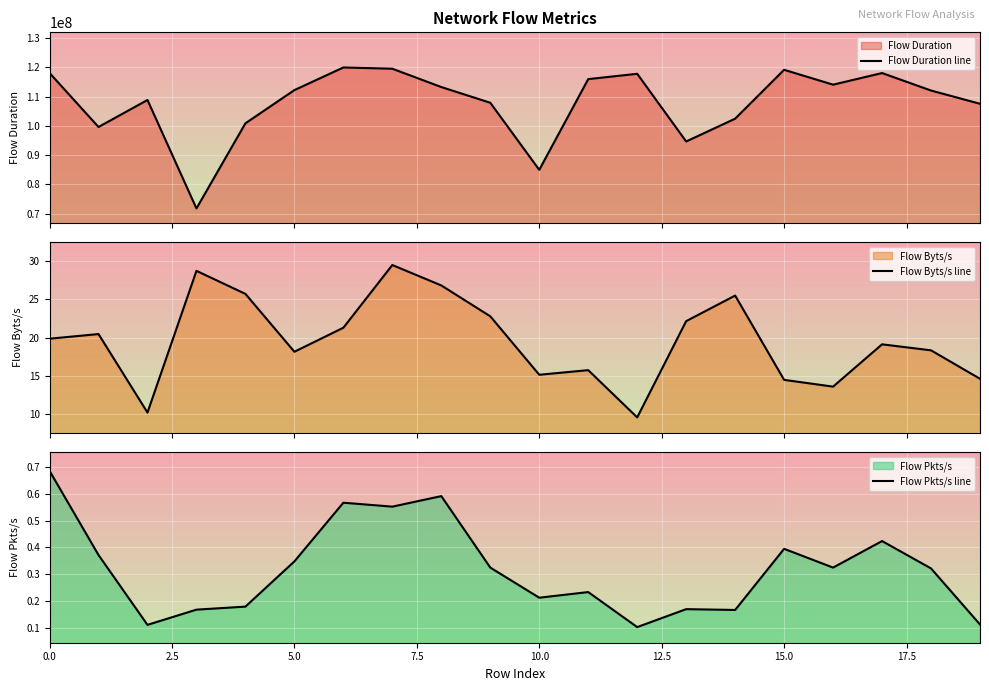

Which series changed the most between 12 and 16?

Flow Duration line